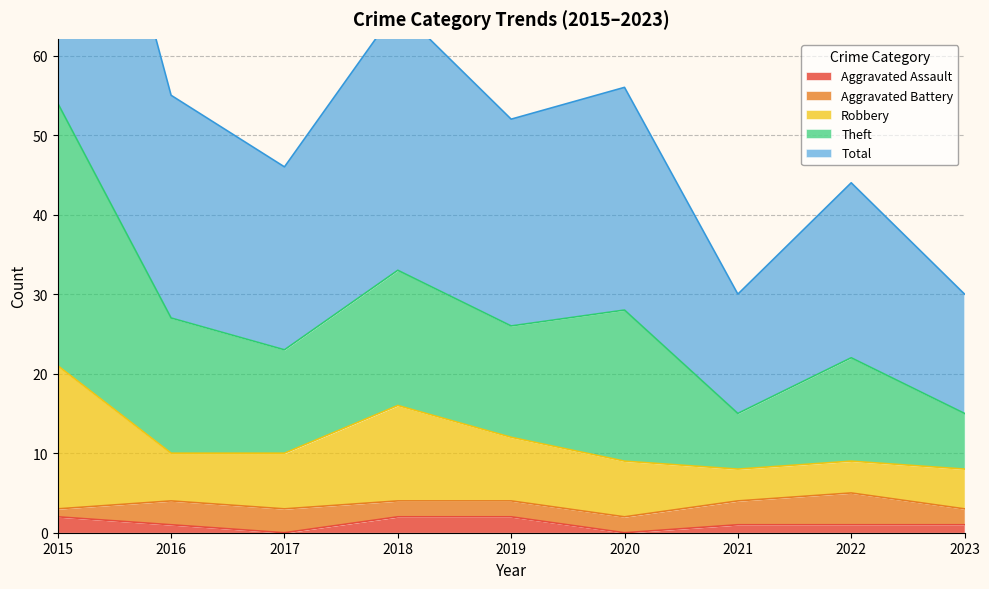

How many values in Aggravated Assault are above zero?

7